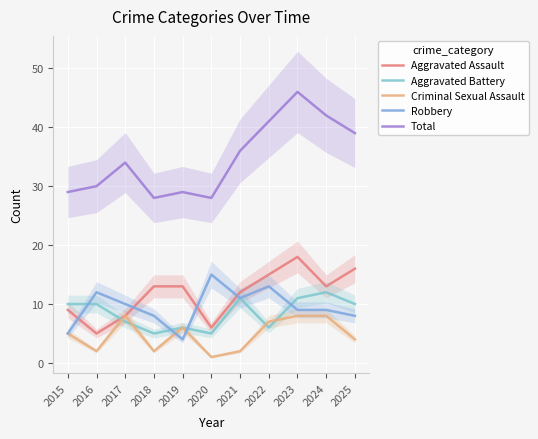

What are all the series names shown in the legend?

Aggravated Assault, Aggravated Battery, Criminal Sexual Assault, Robbery, Total